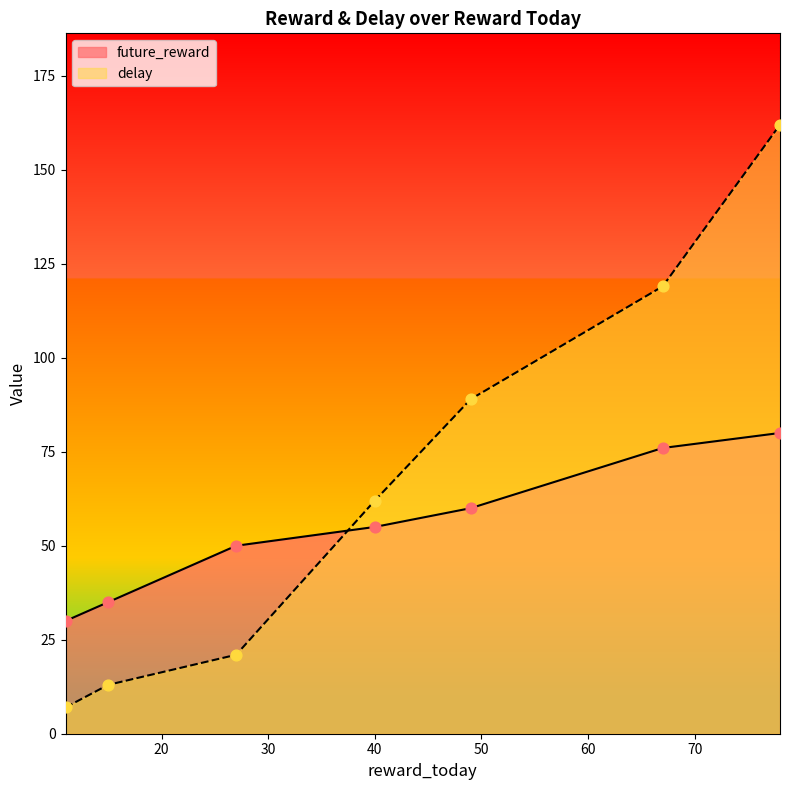

Which series reaches the minimum Y coordinate?

delay